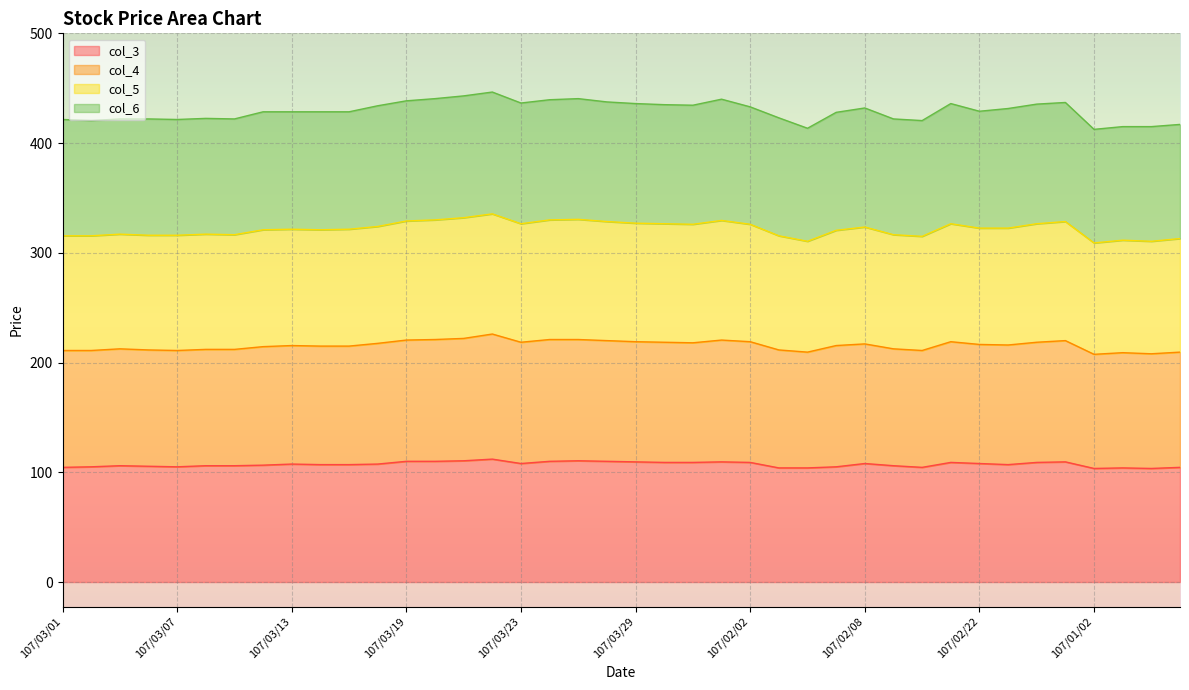

Which category has the lowest value across all series?

107/01/02